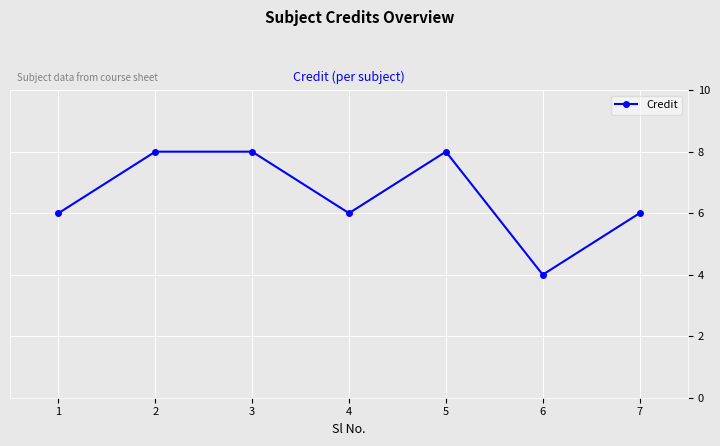

What is the difference between the values at 5 and 1?

2